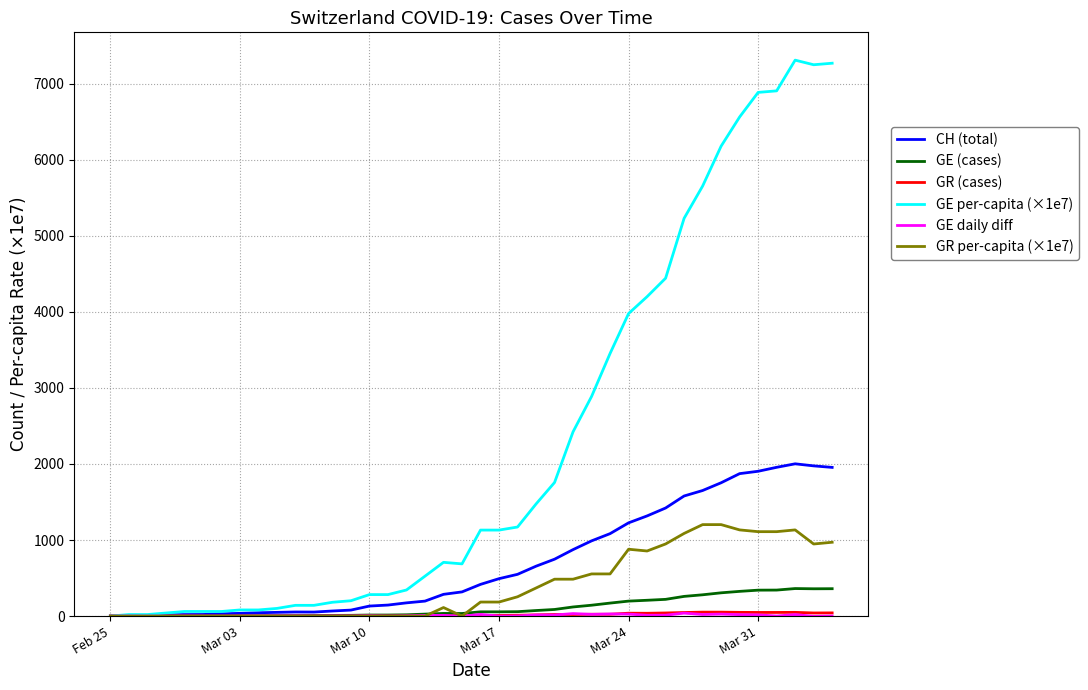

Which series has the largest range (max minus min)?

GE per-capita (×1e7)